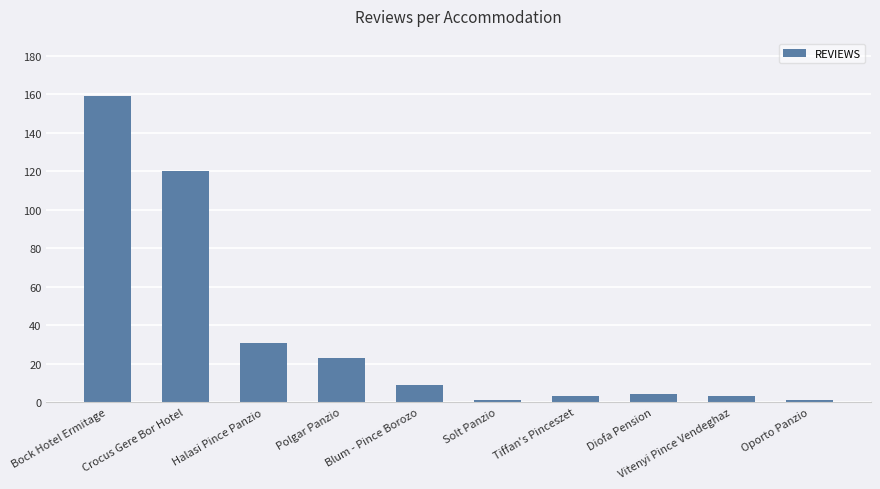

What is the value of the 2nd bar from the left?

120